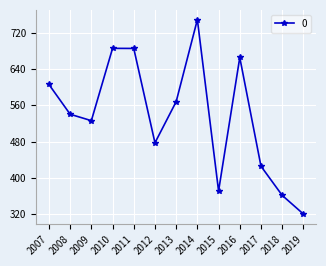

True or false: the data shows 477.3 at 2012.

True